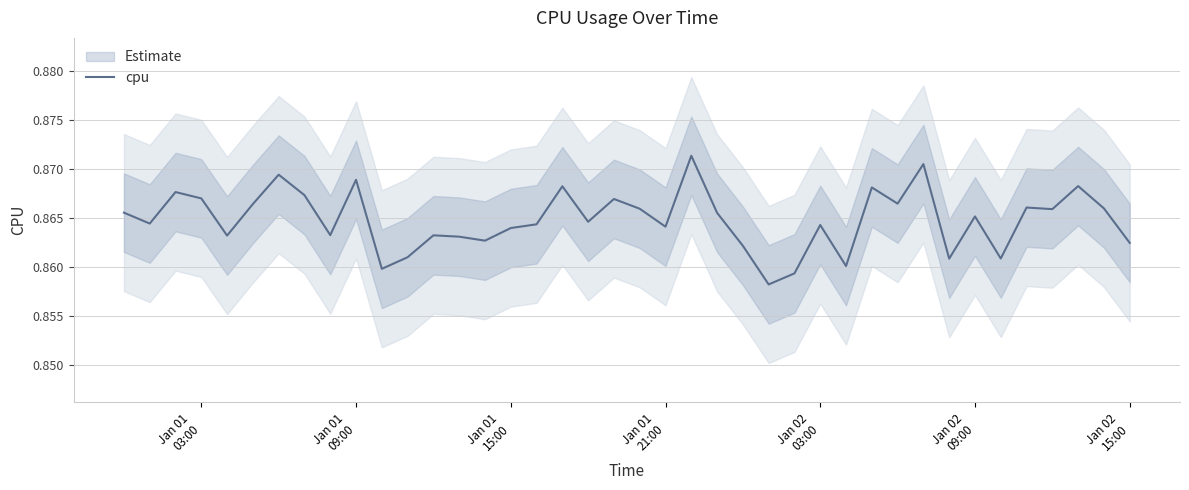

Is it true that the value at Jan 02 09:00 is 0.9?

True